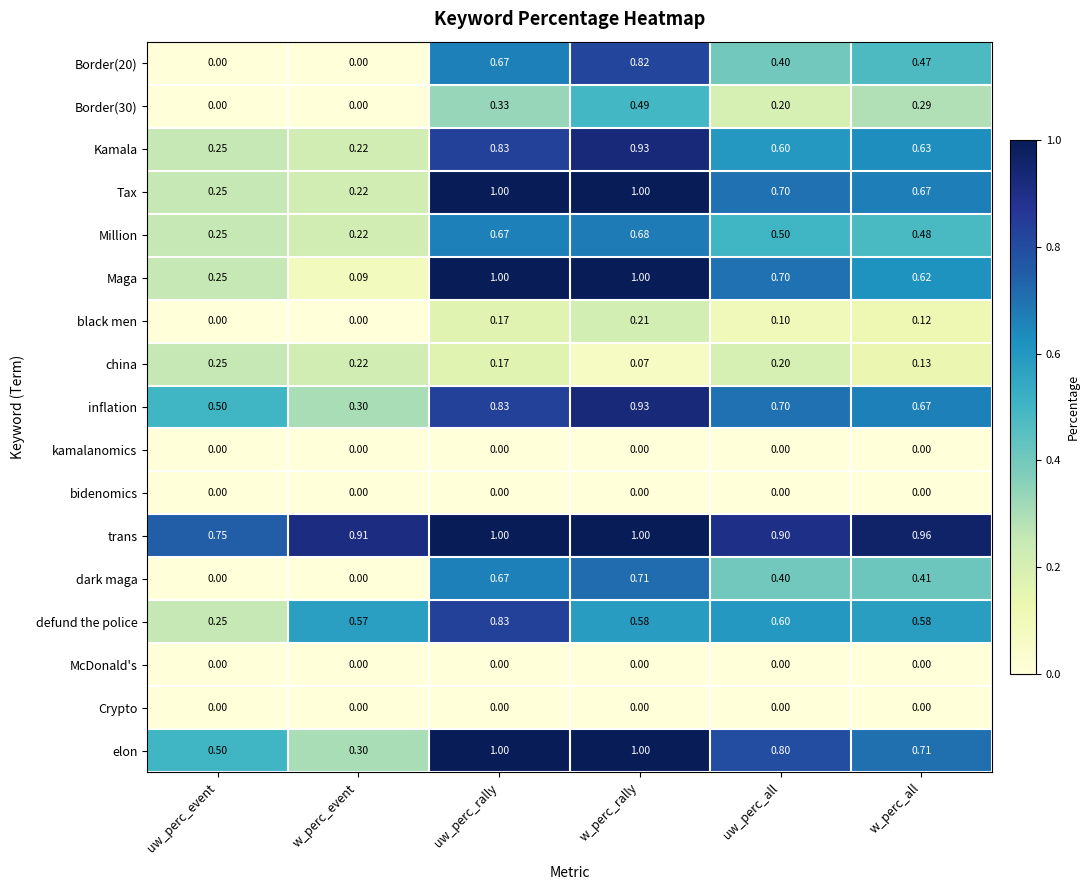

At which category is the sum across all series the highest?

w_perc_rally